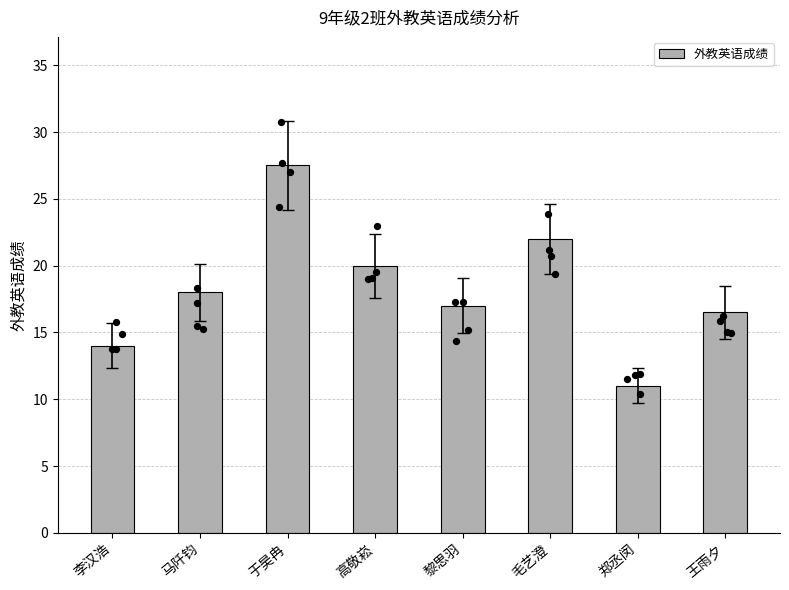

Approximately how many times larger is the value at 黎思羽 compared to 李汉浩?

1.2